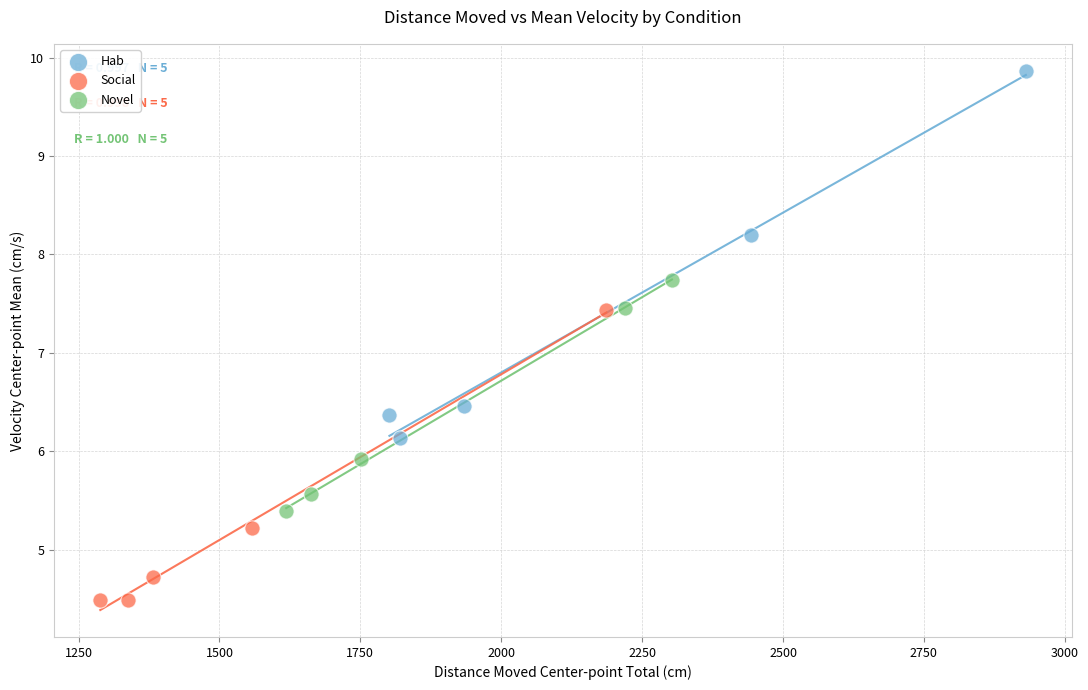

Which series reaches the maximum Y coordinate?

Hab